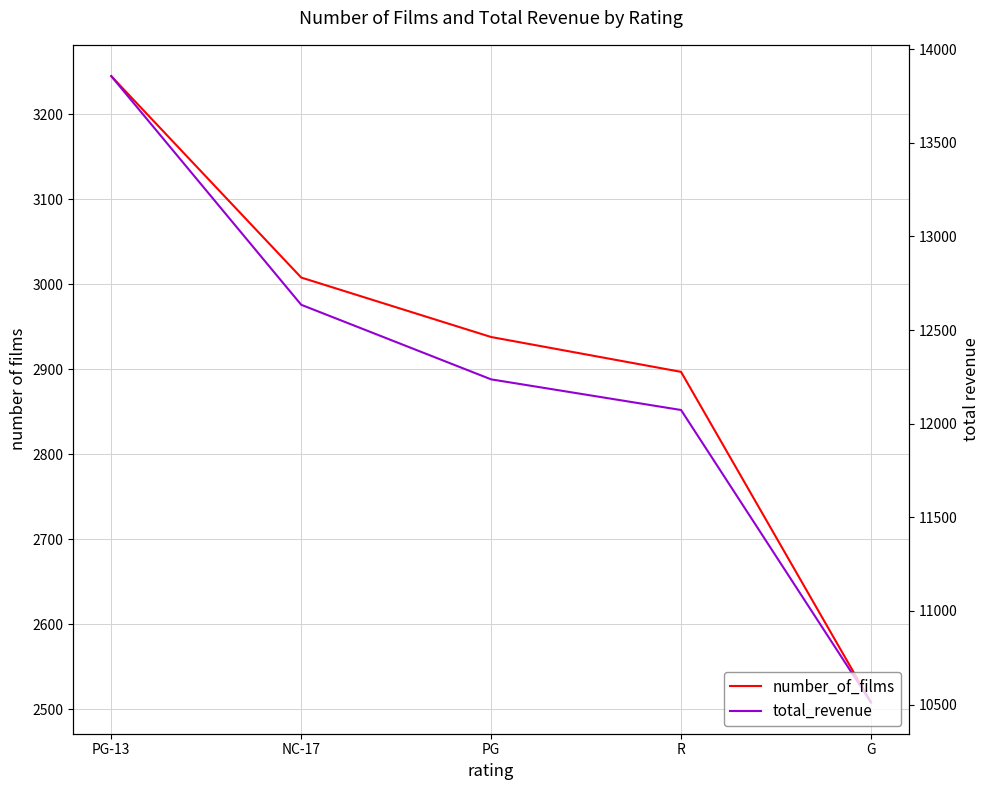

Reading left to right, list all the values displayed in this chart.

number_of_films: PG-13=3245.0	NC-17=3008.0	PG=2938.0	R=2897.0	G=2508.0
total_revenue: PG-13=13855.6	NC-17=12634.9	PG=12236.6	R=12073.0	G=10511.9